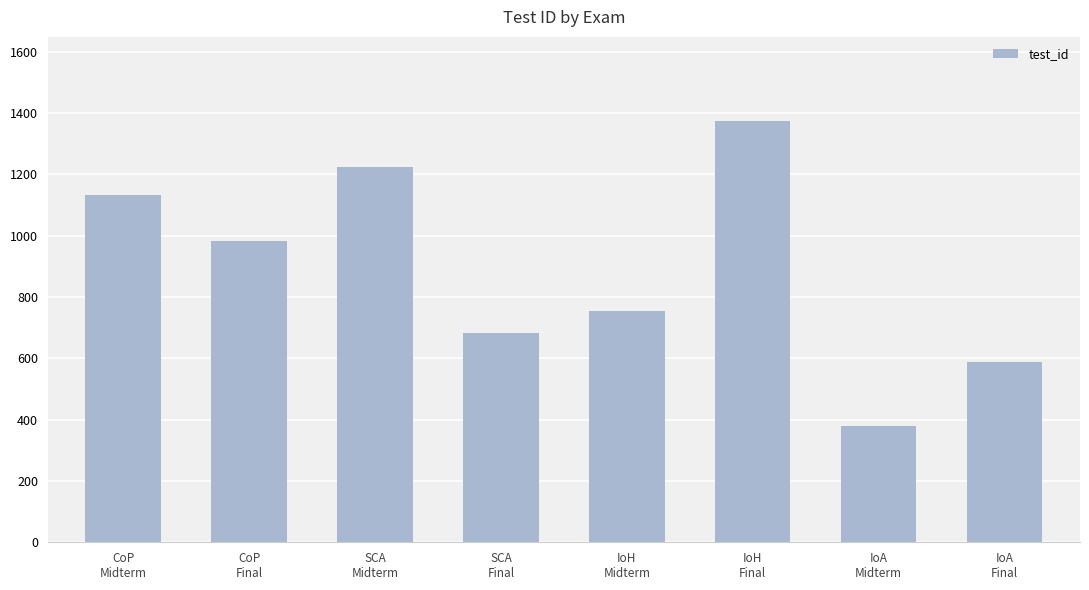

Reading right to left, extract all data points from this chart.

IoA
Final=589	IoA
Midterm=379	IoH
Final=1374	IoH
Midterm=754	SCA
Final=682	SCA
Midterm=1224	CoP
Final=983	CoP
Midterm=1133